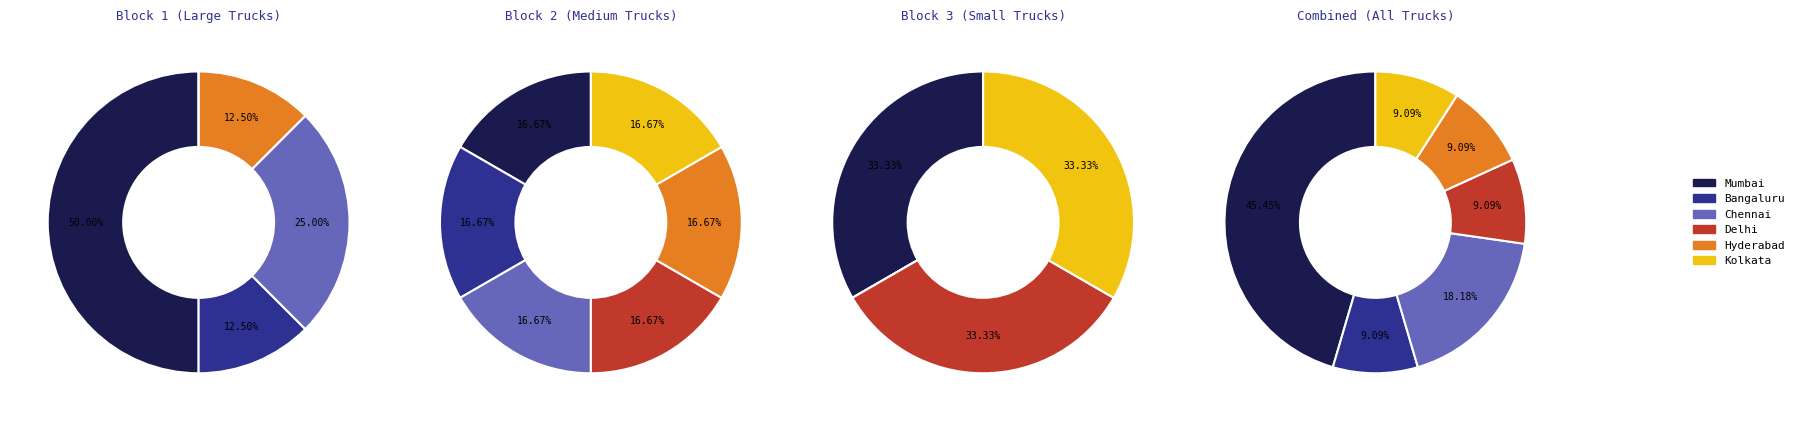

Is it true that Airport (k=4): Delhi is 1% of the pie?

False